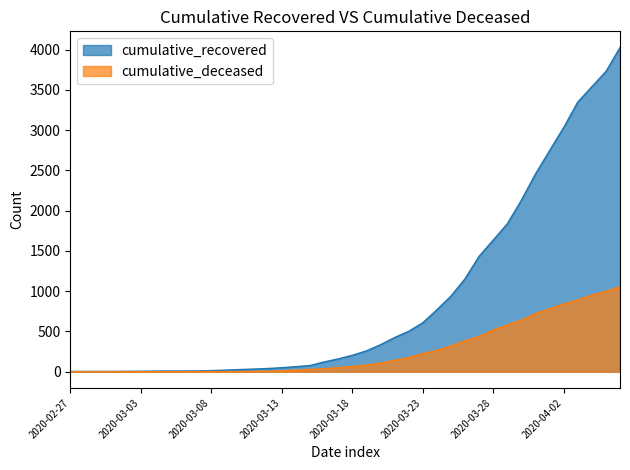

Does the chart display data point markers on the line(s)?

No